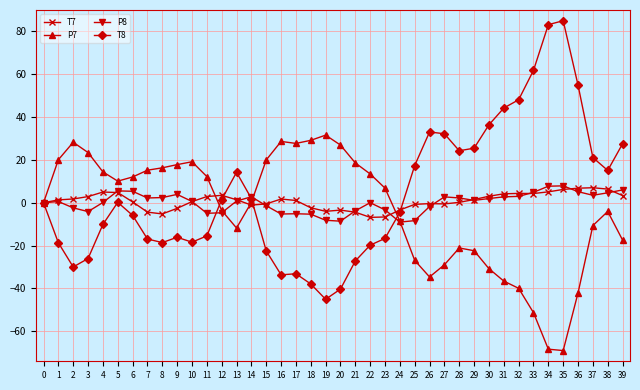

What is the difference between the highest and lowest values at 10?

37.5